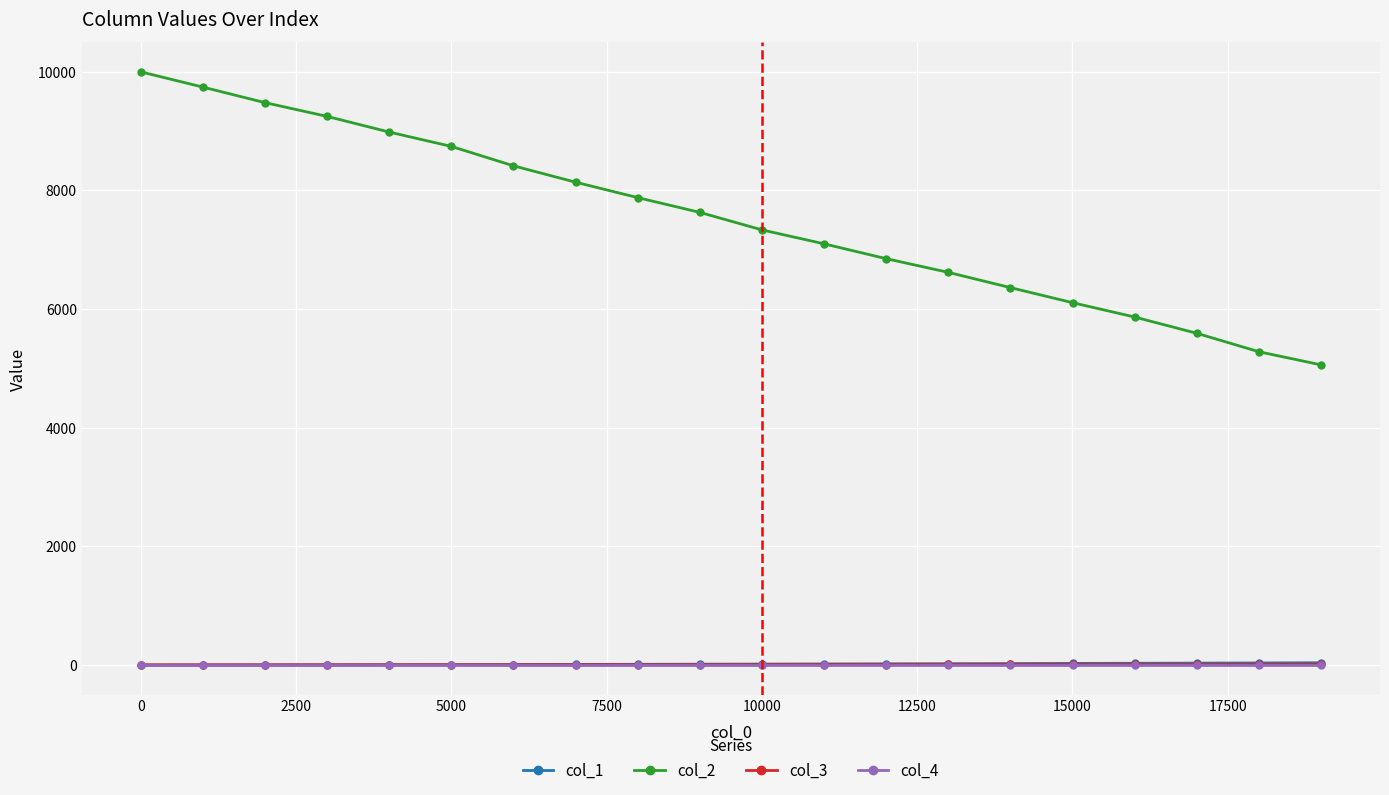

True or false: col_4 and col_2 cross at least once.

False